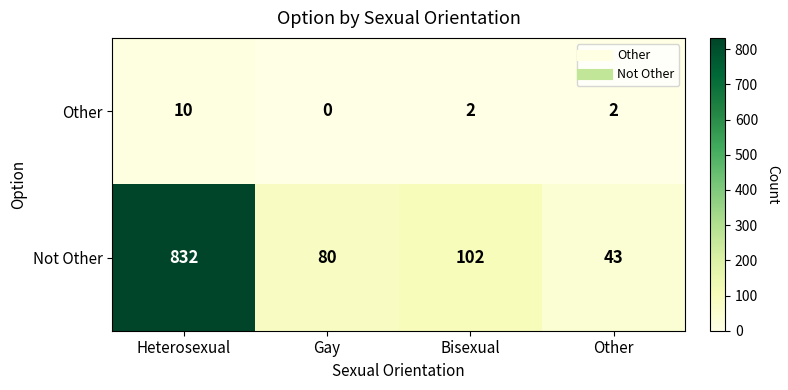

What is the greatest value displayed?

832